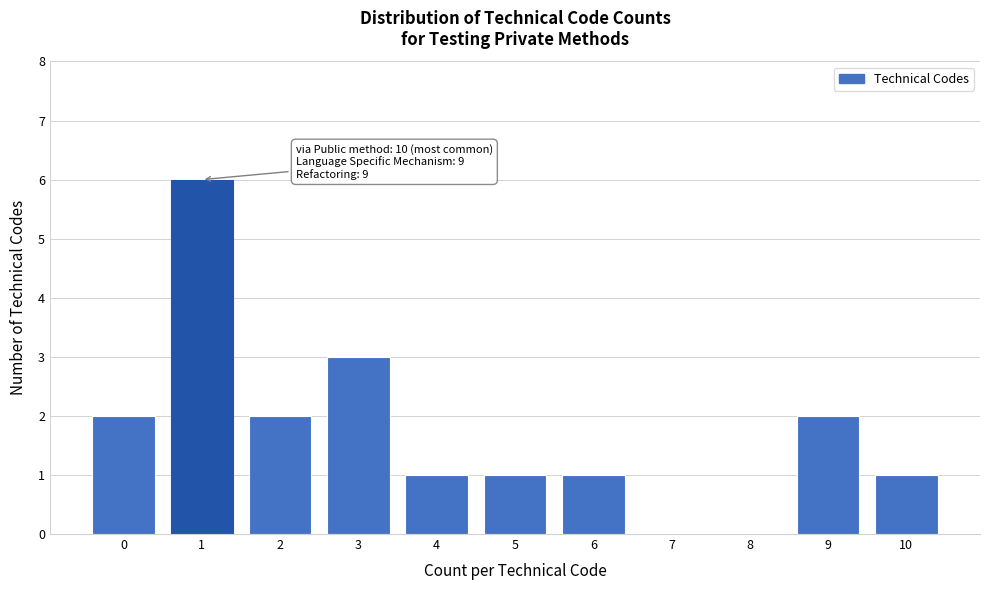

Reading left to right, transcribe all the data shown in this chart.

0=2	1=6	2=2	3=3	4=1	5=1	6=1	7=0	8=0	9=2	10=1